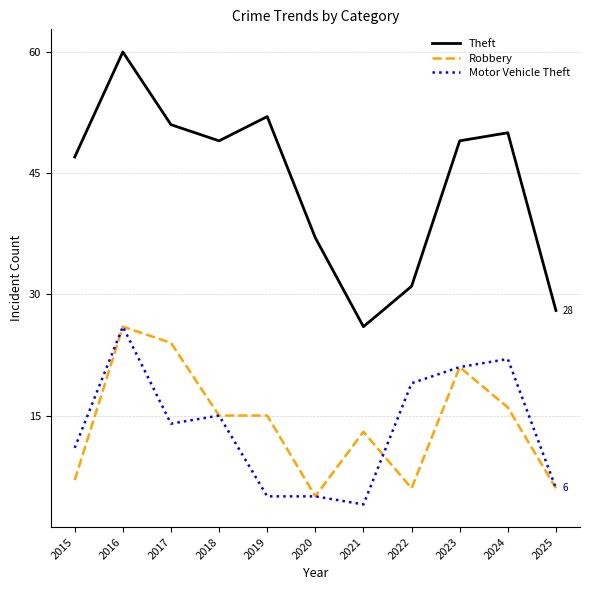

The Motor Vehicle Theft series shows 15 at 2023. True or false?

False